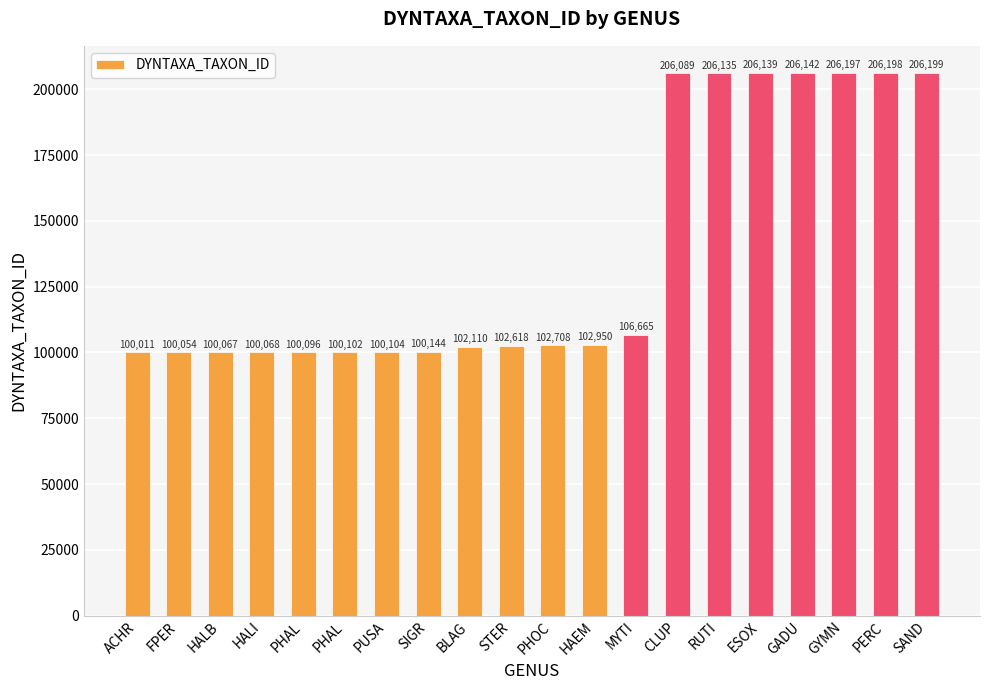

How many distinct data groups are displayed?

1